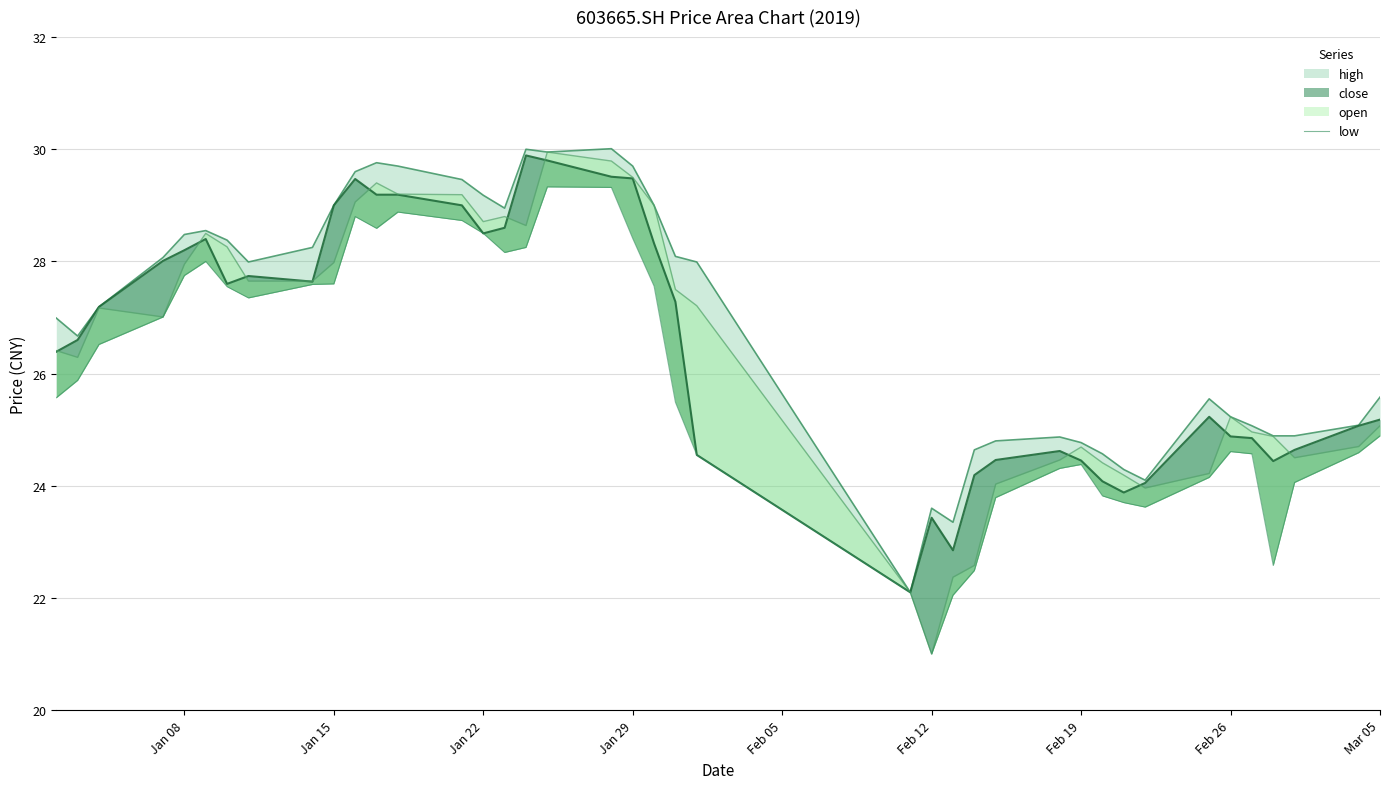

Count the number of categories in the chart.

40